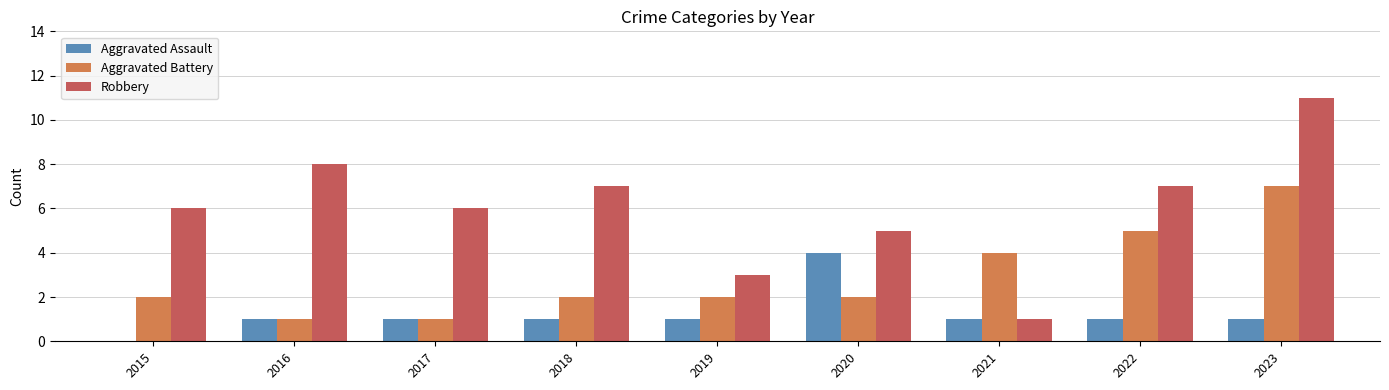

What is the sum of all Aggravated Battery values?

26